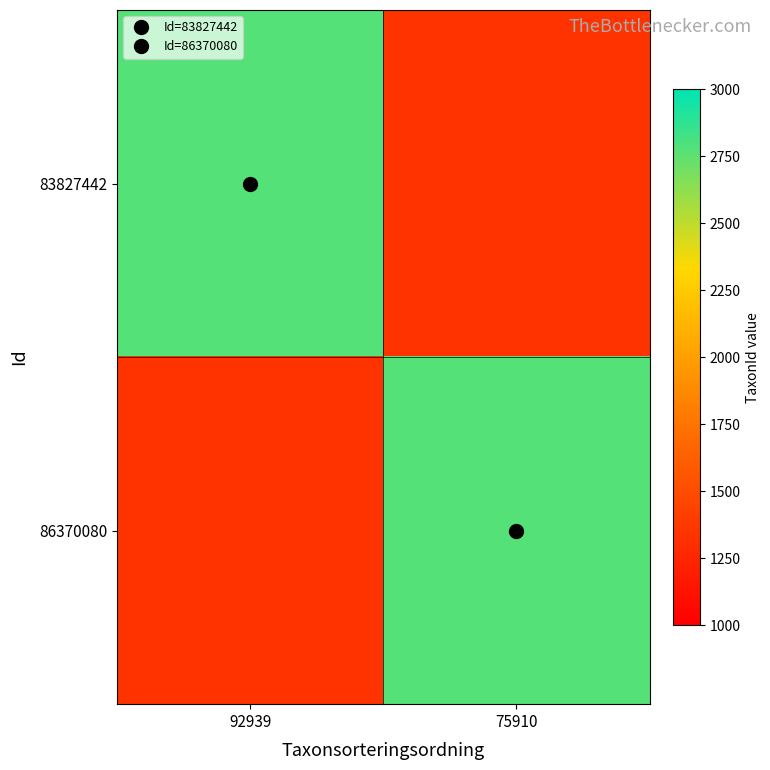

At 92939, list the series in order from smallest to largest.

86370080, 83827442